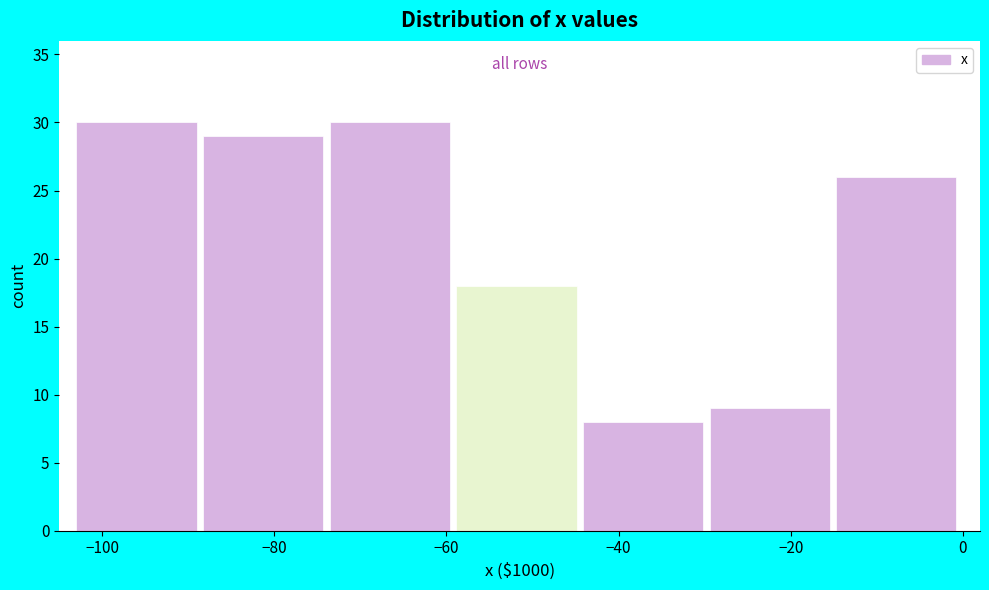

Reading left to right, list every bar in this chart as the range it spans on the x-axis followed by its height. Neither the bar edges nor the heights are printed on the chart, so give them approximately, as read against the axes.

-102 to -88: 30
-88 to -74: 29
-74 to -58: 30
-58 to -44: 18
-44 to -30: 8
-30 to -14: 9
-14 to 0: 26